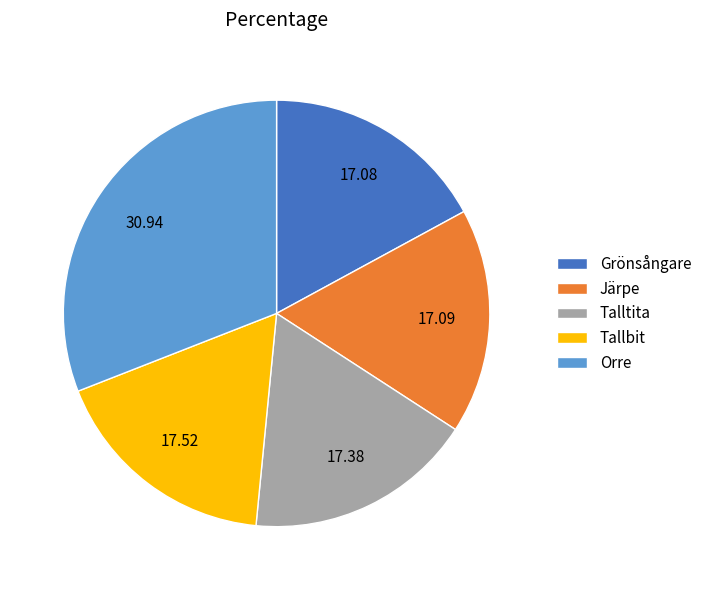

Is the sum of Orre and Järpe greater than half?

No